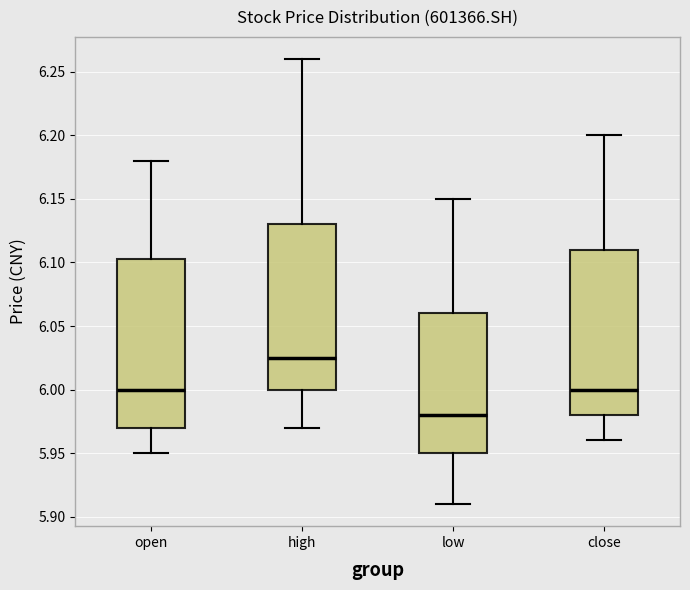

Where does the median line of the box for open sit on the y-axis? The values are not printed on the chart, so give them approximately, as read against the axis.

6.000